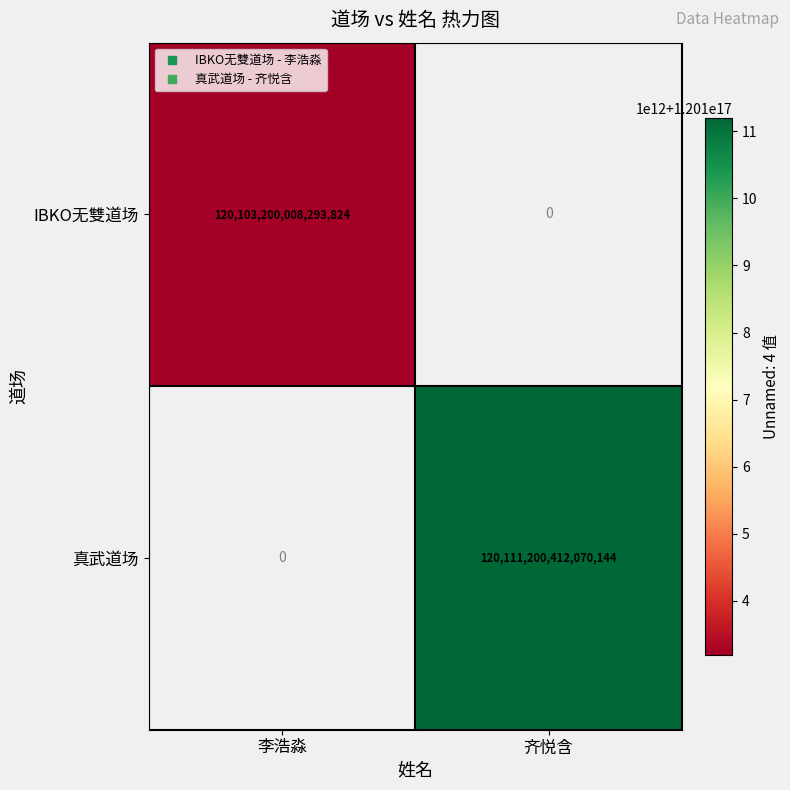

Which category has the highest value in the IBKO无雙道场 series?

李浩淼